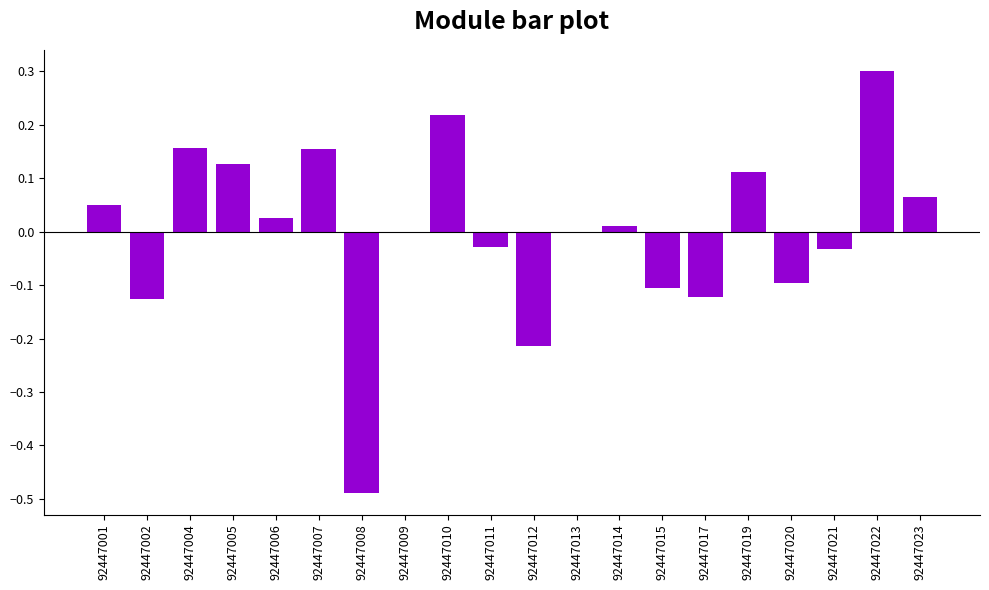

What is the sum of the values at 92447023 and 92447022?

0.4